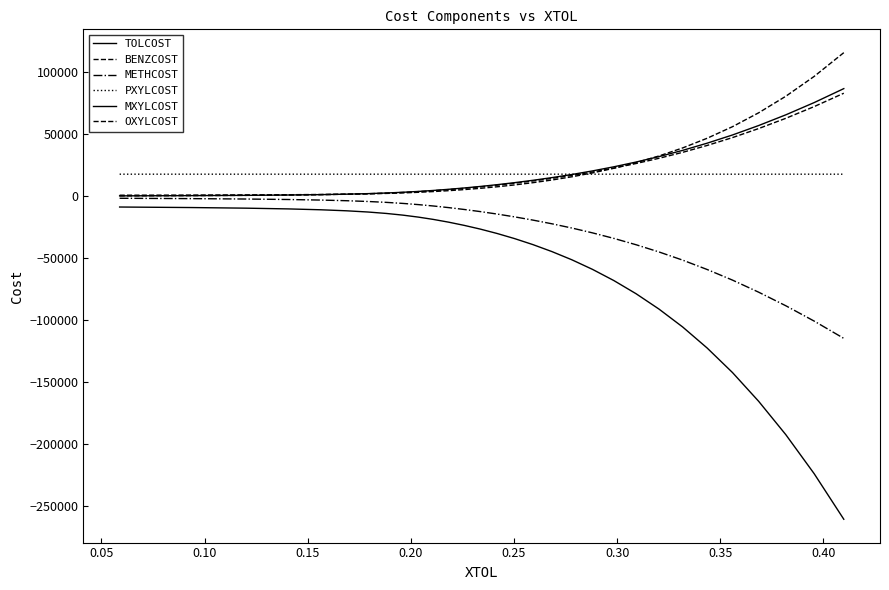

Does the chart display data point markers on the line(s)?

No